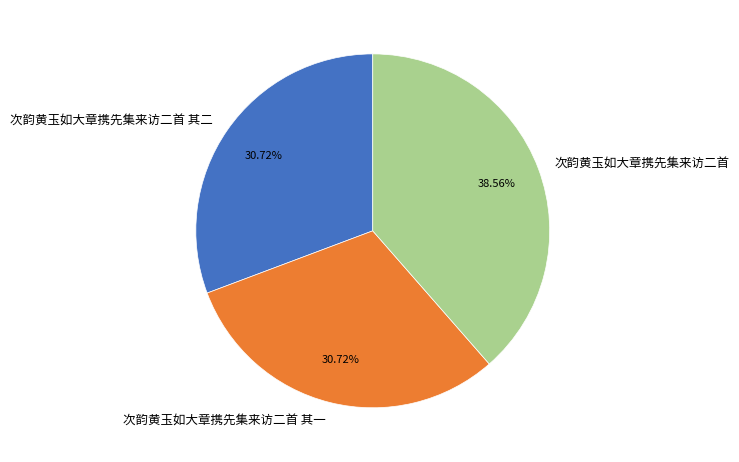

Is it true that 次韵黄玉如大章携先集来访二首 其二 is 24% of the pie?

False